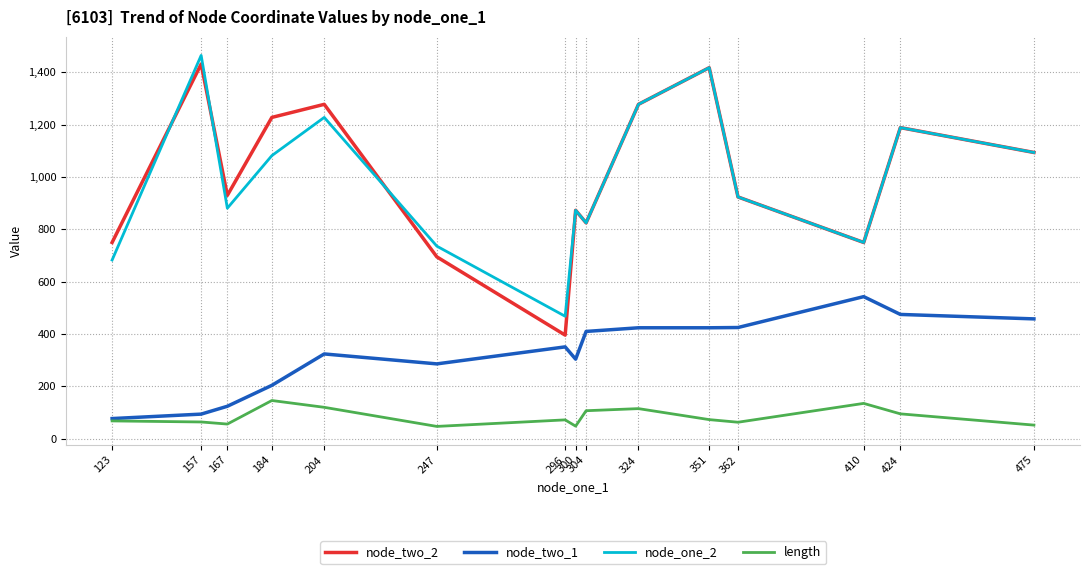

True or false: node_two_1 has a value of 475 at 424.

True